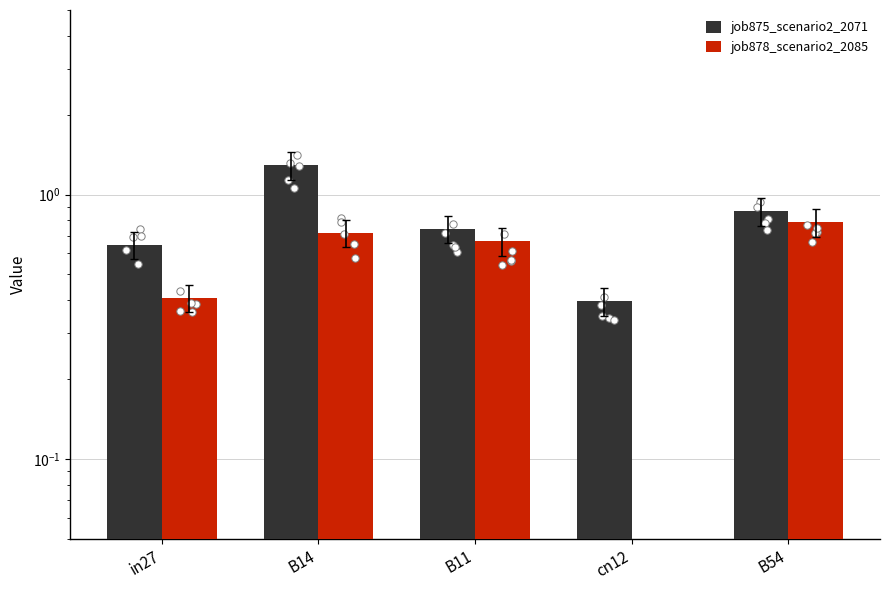

What is the total value across all series at in27?

1.1